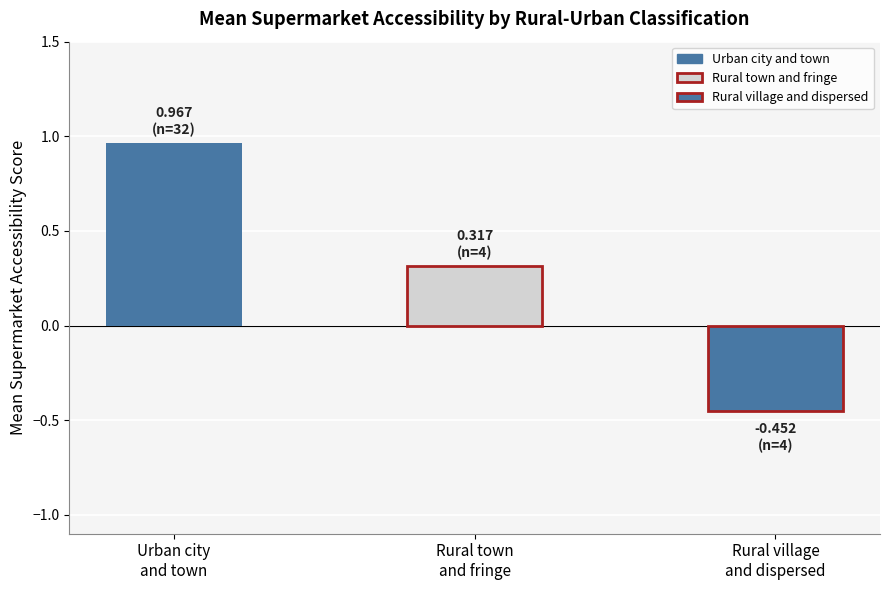

At which label does the data first exceed 0?

Urban city and town